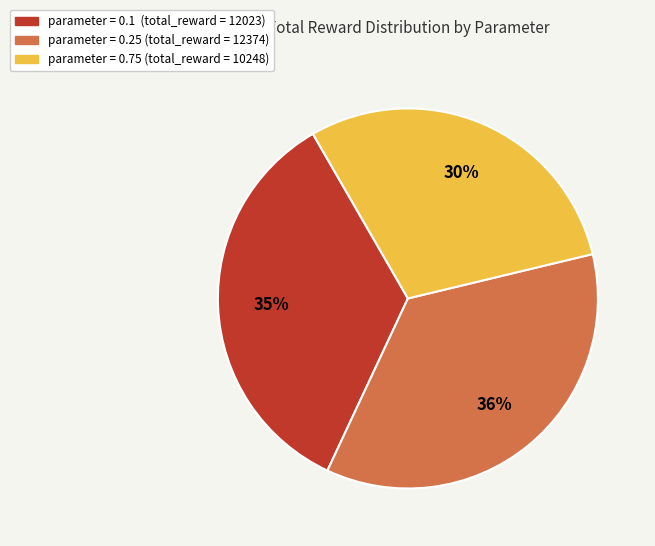

To the nearest percent, what is the average slice percentage?

33%